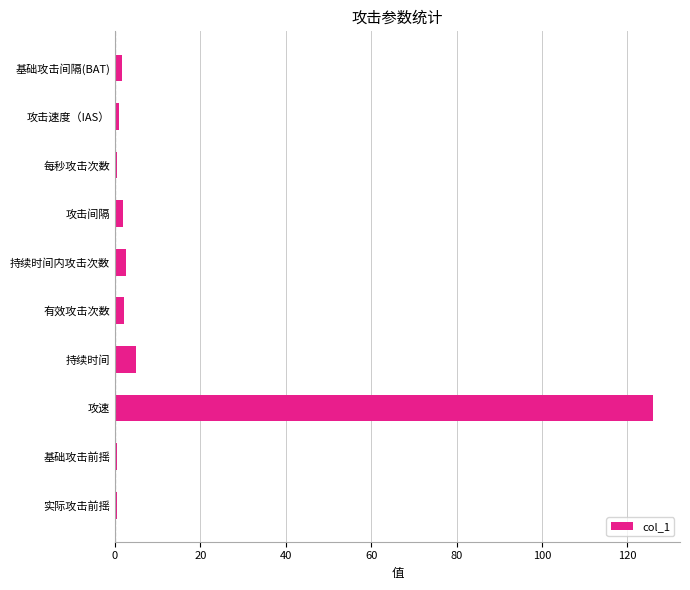

Is it true that the value at 攻速 is 74.4?

False